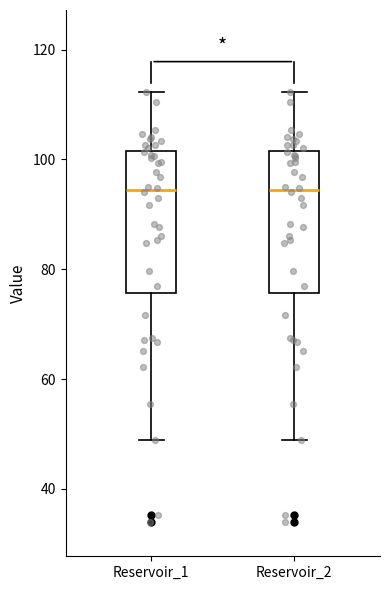

Reading left to right, transcribe this box plot: for each box, give where its median line is, the range the box spans, and where its two whiskers end, as read against the y-axis. The values are not printed on the chart, so give them approximately, as read against the axis.

Reservoir_1: median 94, box 76 to 102, whiskers 48 to 112
Reservoir_2: median 94, box 76 to 102, whiskers 48 to 112